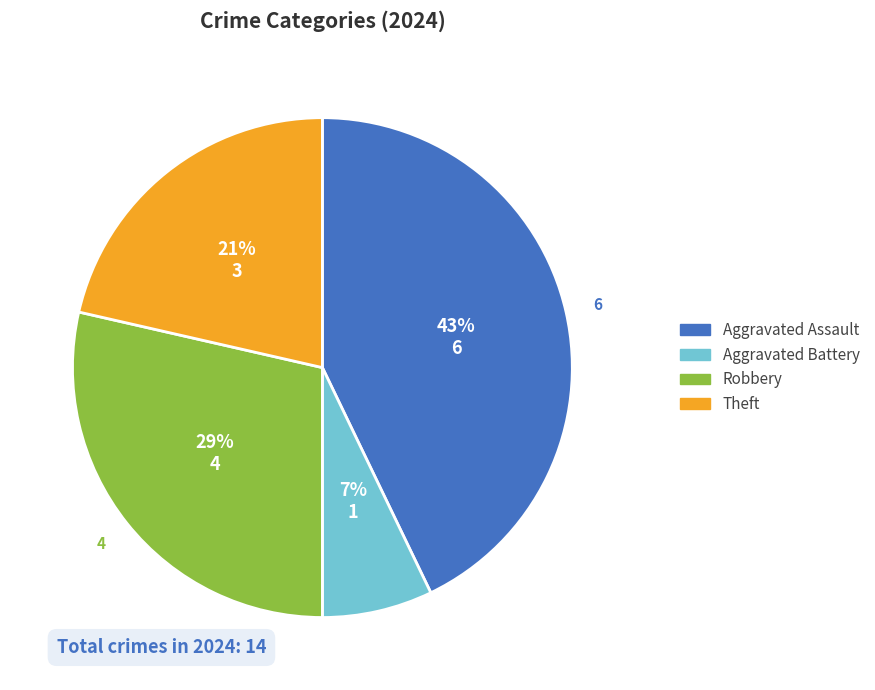

True or false: Aggravated Assault accounts for 32% of the total.

False